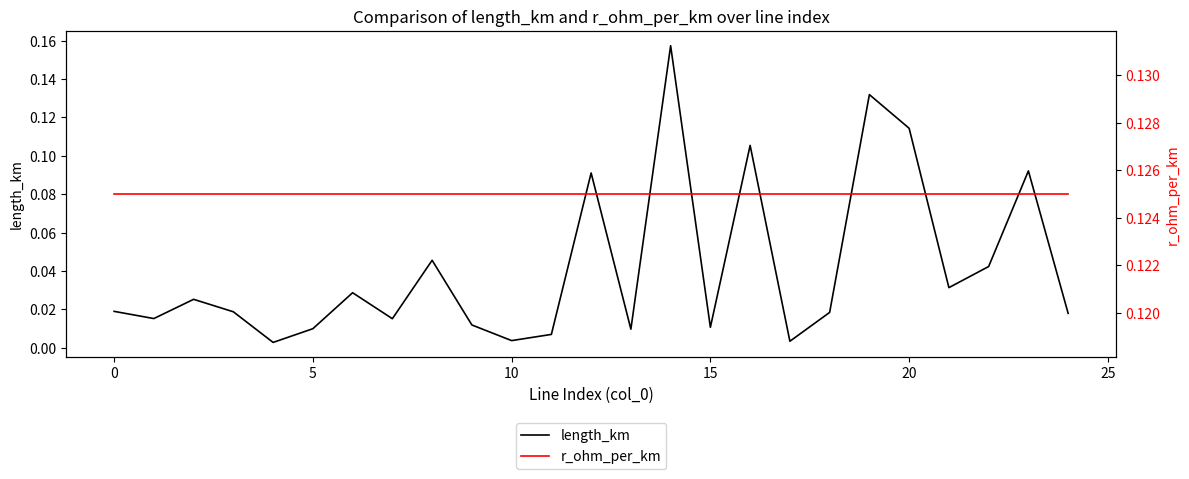

What are all the series names shown in the legend?

length_km, r_ohm_per_km